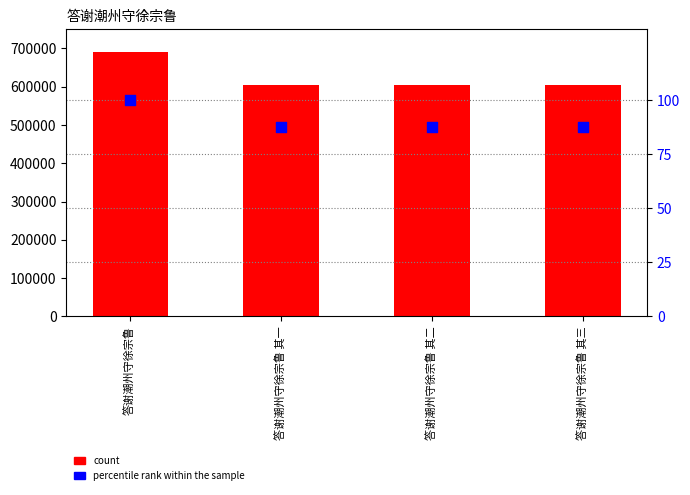

What is the total value across all series at 答谢潮州守徐宗鲁 其三?

604725.6